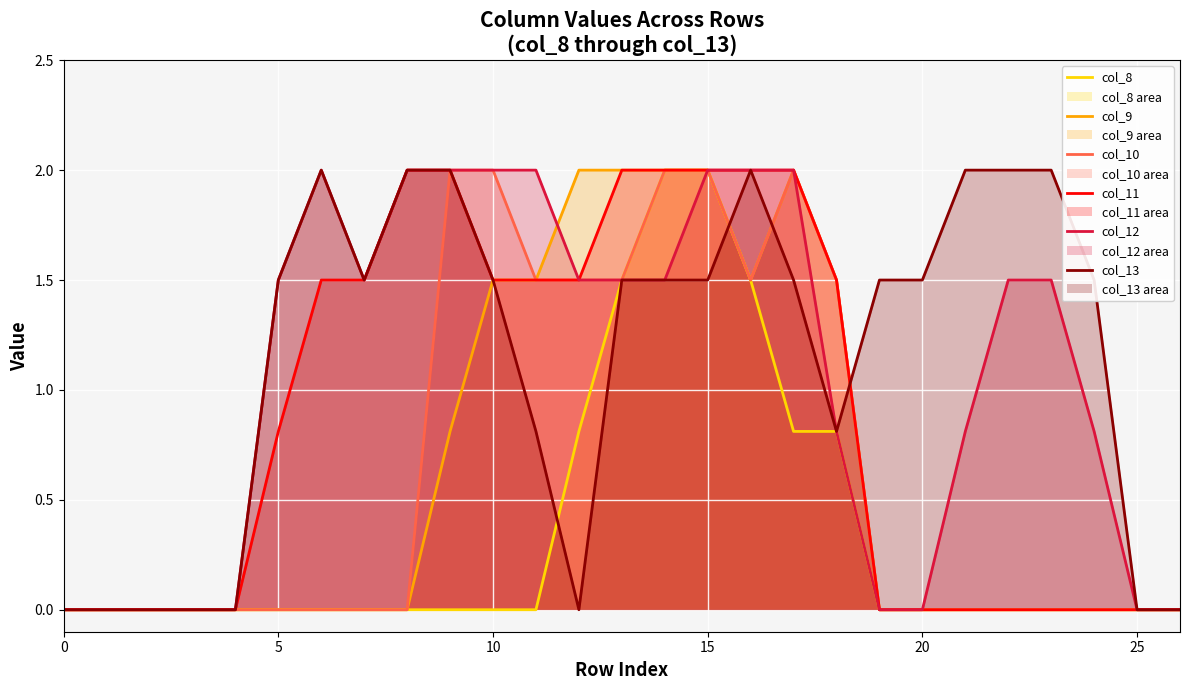

True or false: col_13 line and col_10 line intersect in this chart.

True